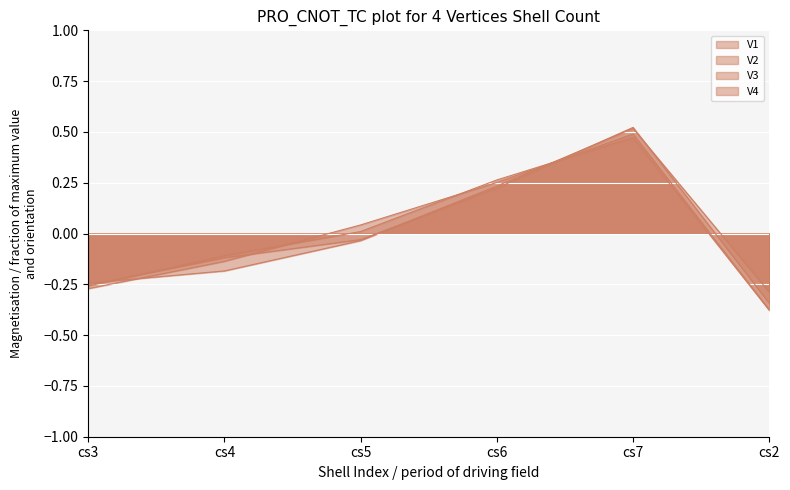

True or false: V3 has a value of -0.3 at cs3.

True